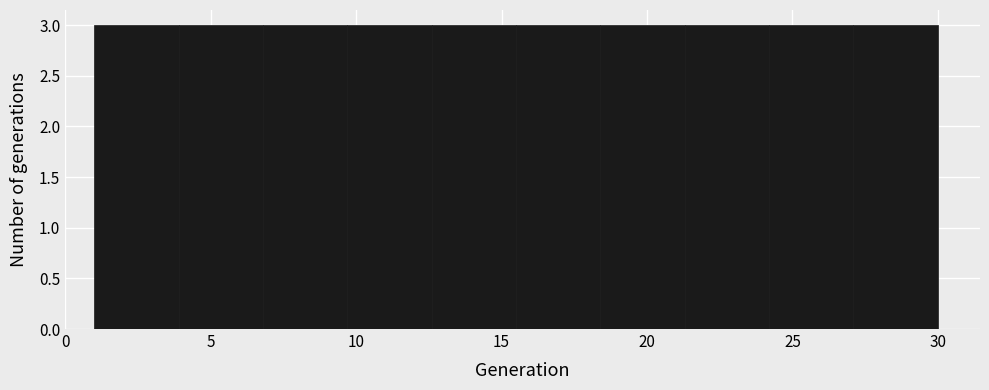

How tall is the bar that spans 6.8 to 9.7 on the x-axis? Neither the bar edges nor the heights are printed on the chart, so give them approximately, as read against the axes.

3